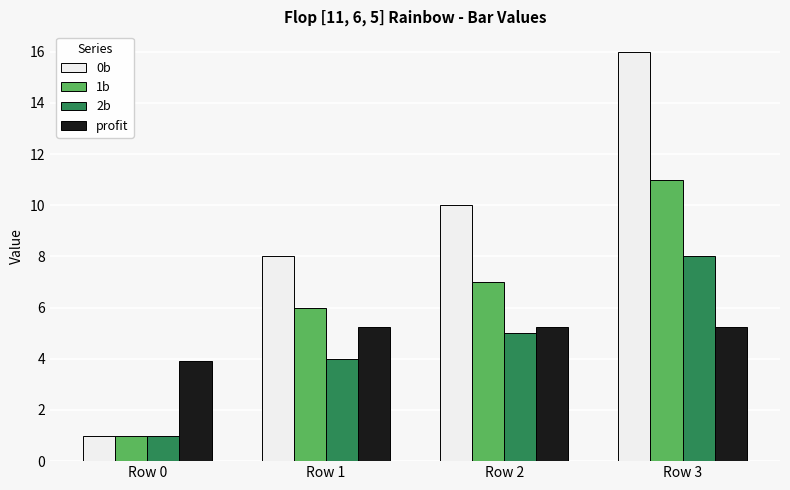

What is the minimum value shown in the chart?

1.0